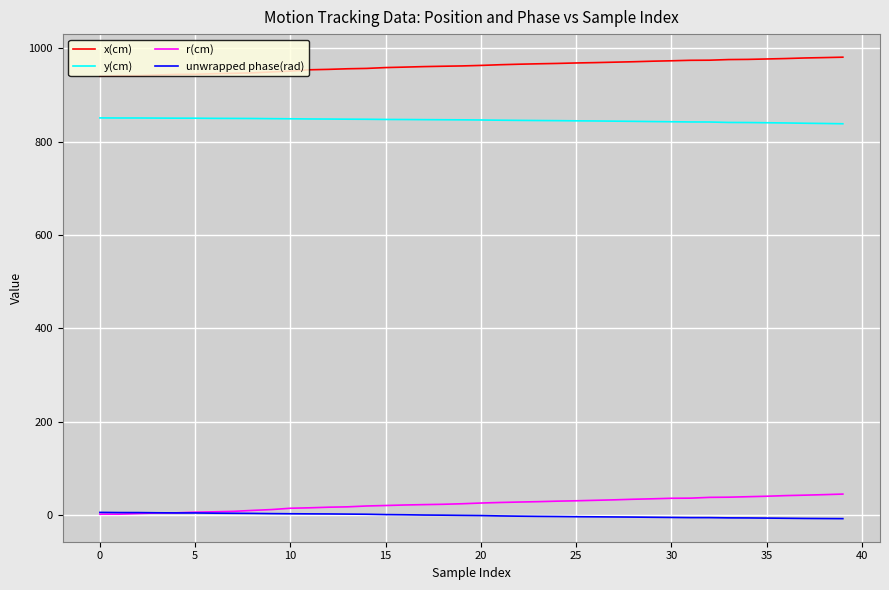

What is the greatest value displayed?

981.2